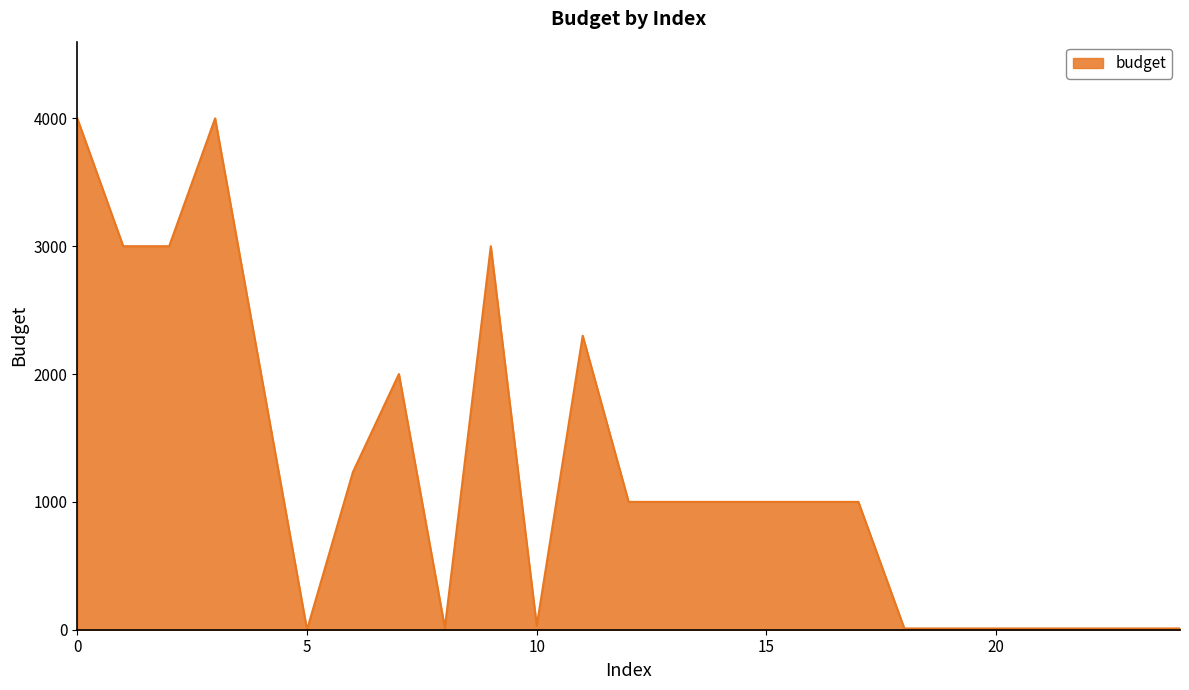

What is the difference between the maximum and minimum values?

4000